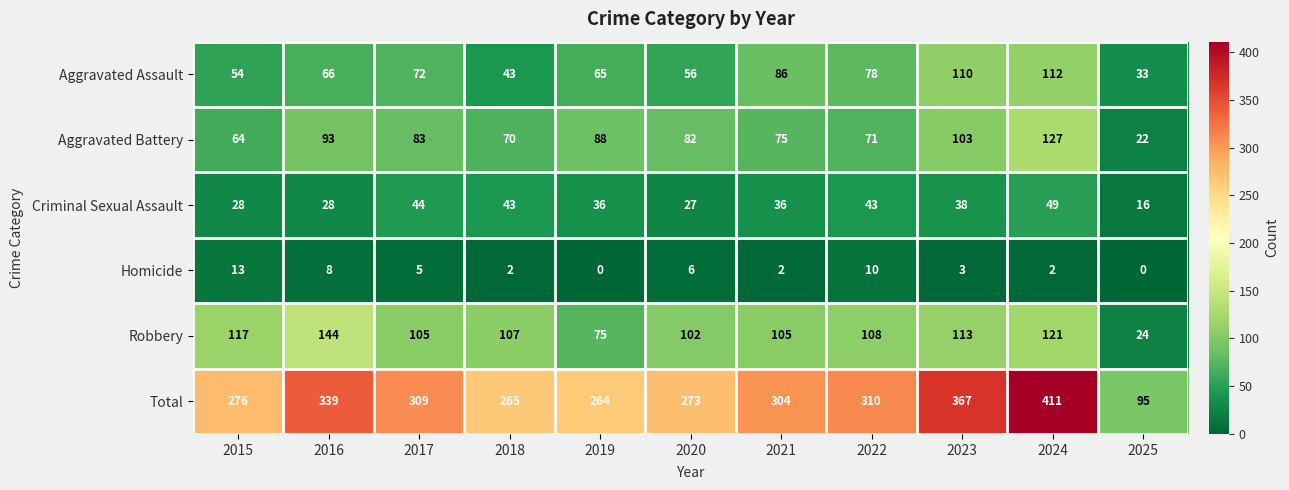

Which series changed the most between 2015 and 2020?

Aggravated Battery